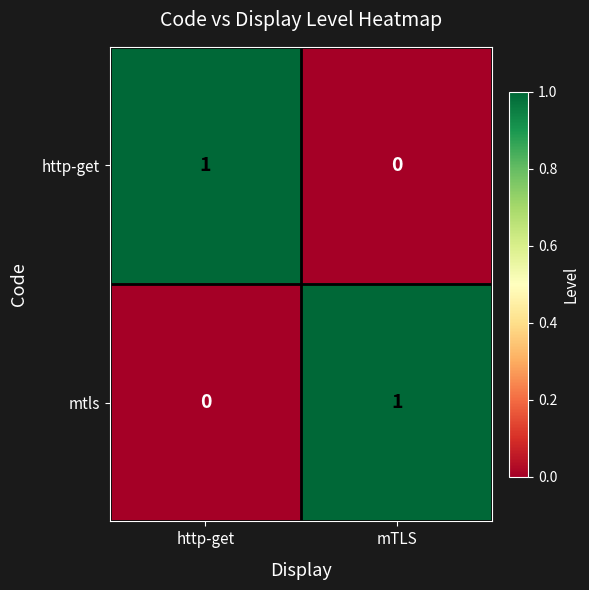

At mTLS, list the series in order from largest to smallest.

mtls, http-get